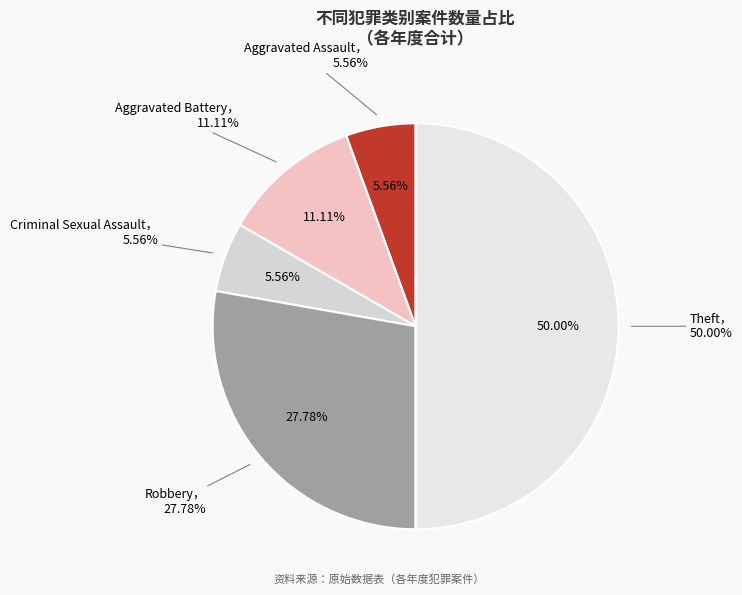

Rank the categories by value from highest to lowest.

Theft, Robbery, Aggravated Battery, Aggravated Assault, Criminal Sexual Assault